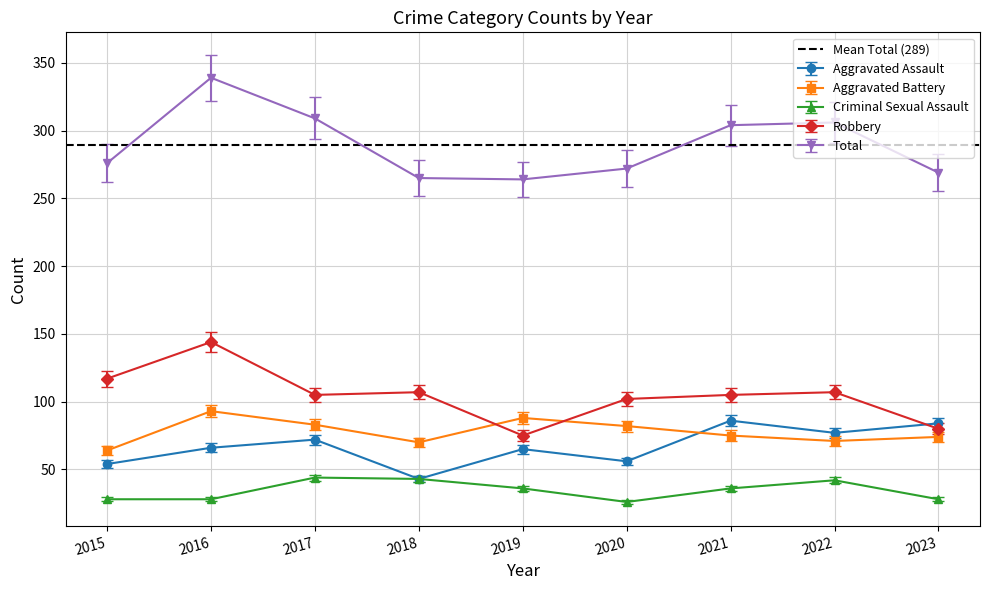

What is the difference between the Aggravated Battery values at 2021 and 2015?

11